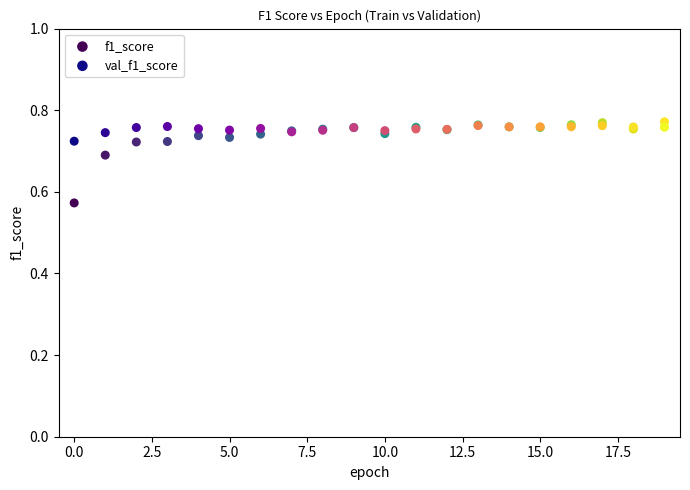

Which series reaches the minimum Y coordinate?

f1_score